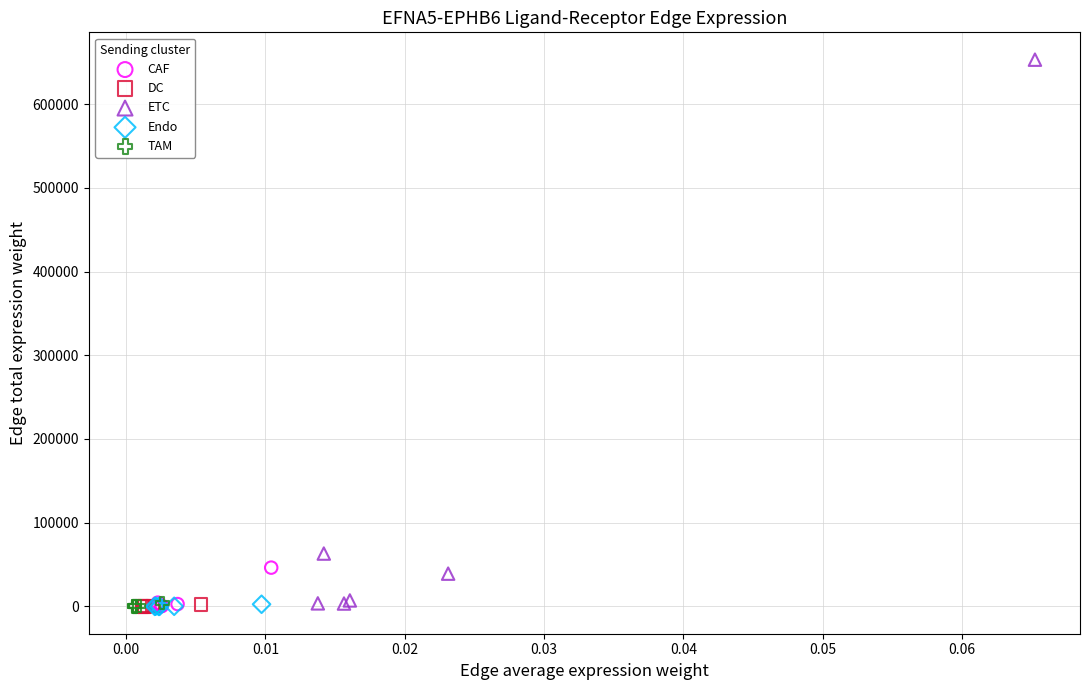

Which series has the widest spread of Y values?

ETC